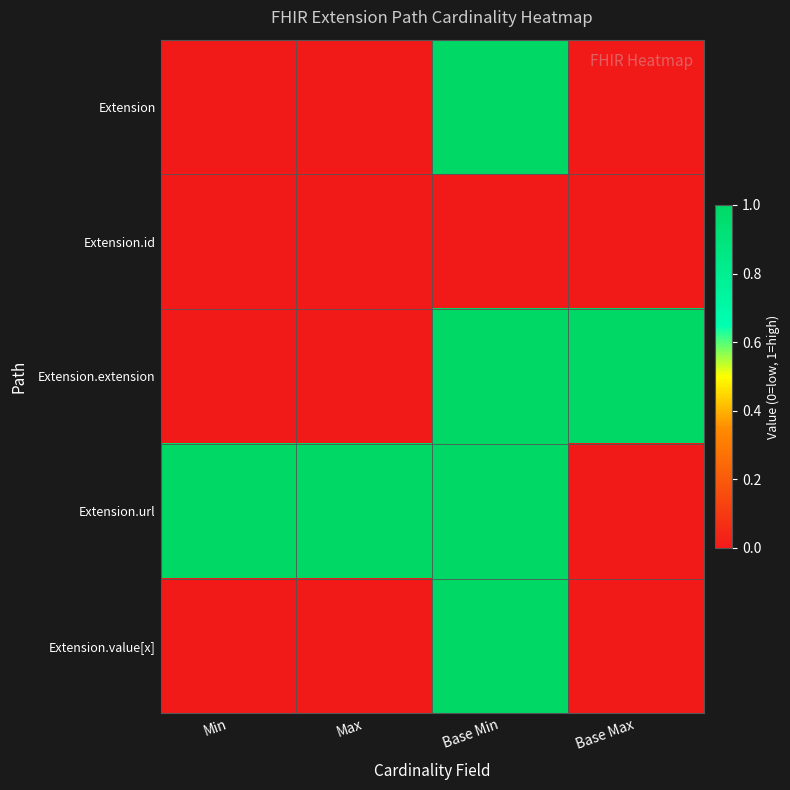

Which series changed the most between Base Min and Base Max?

Extension